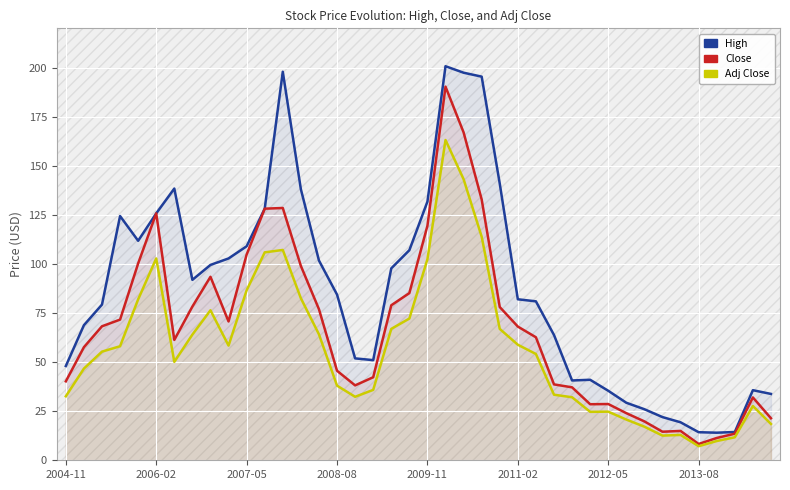

List the series in order of their peak value, lowest first.

Adj Close, Close, High